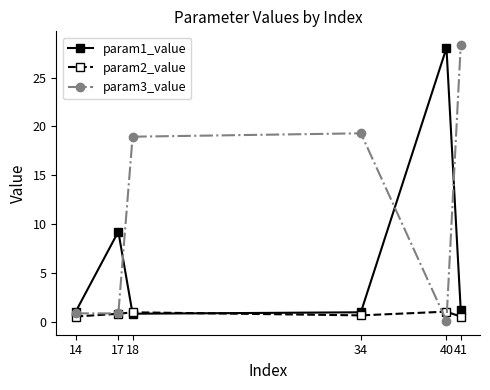

How many series are shown in this chart?

3